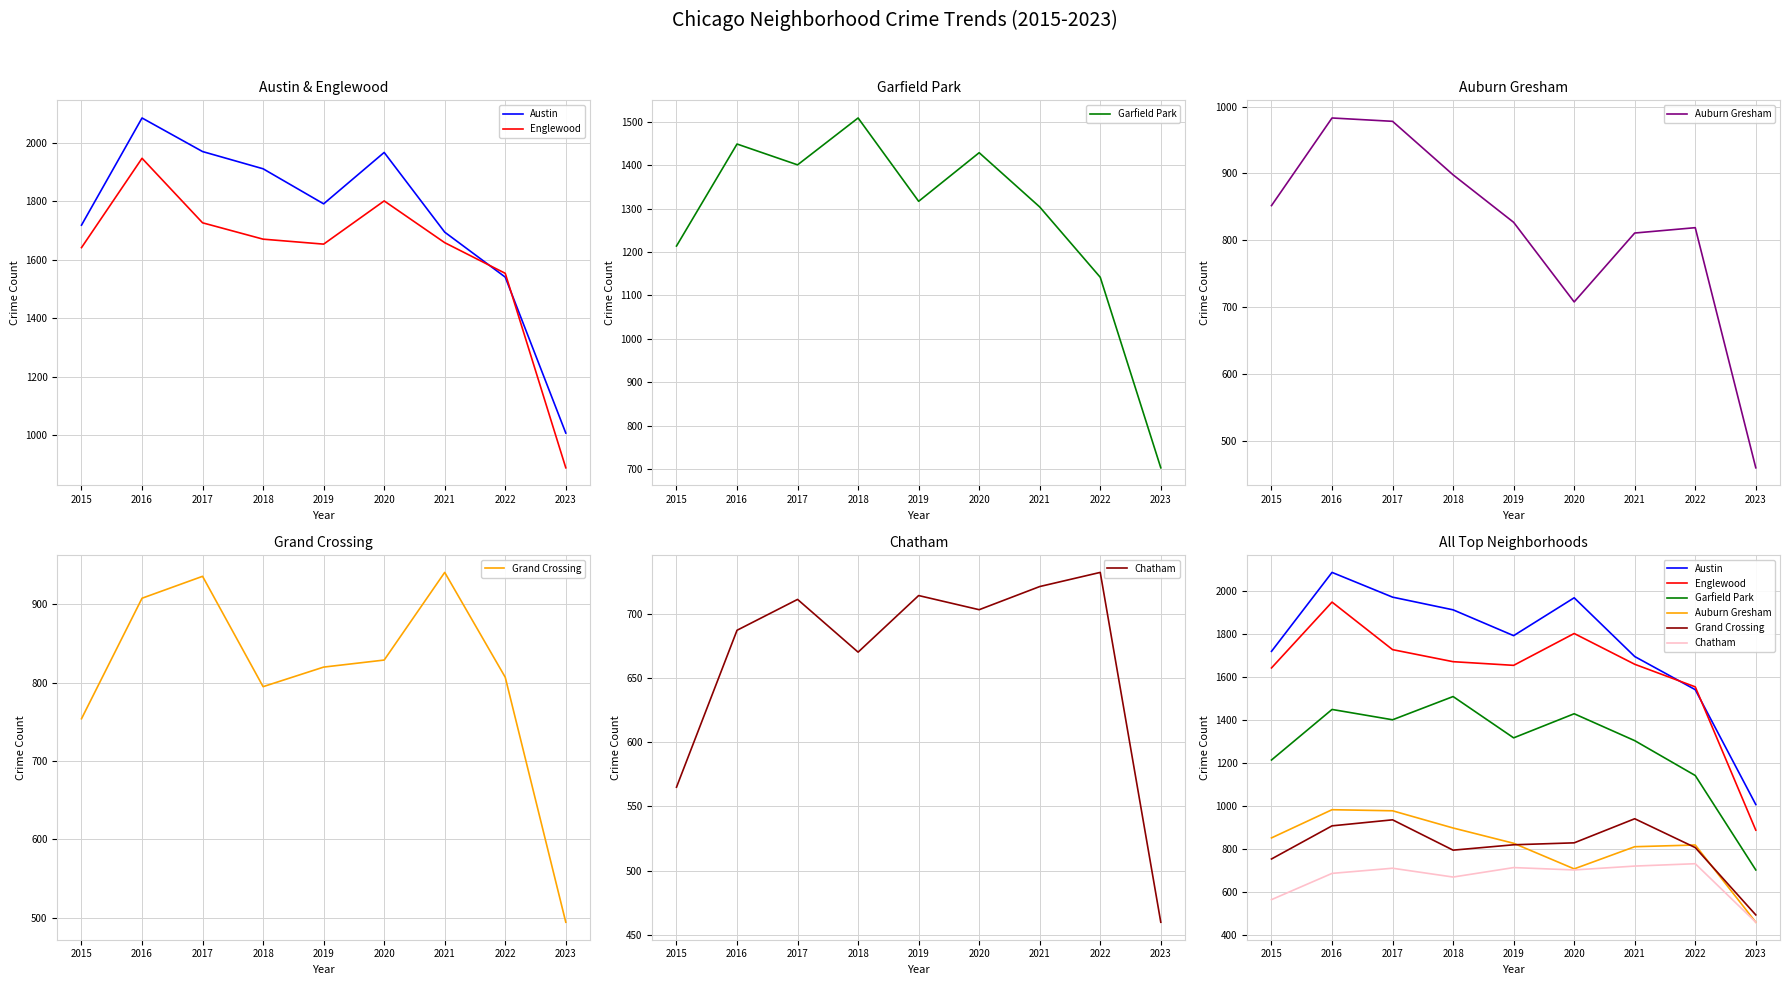

What is the difference between the second highest and minimum values in the Englewood series?

914